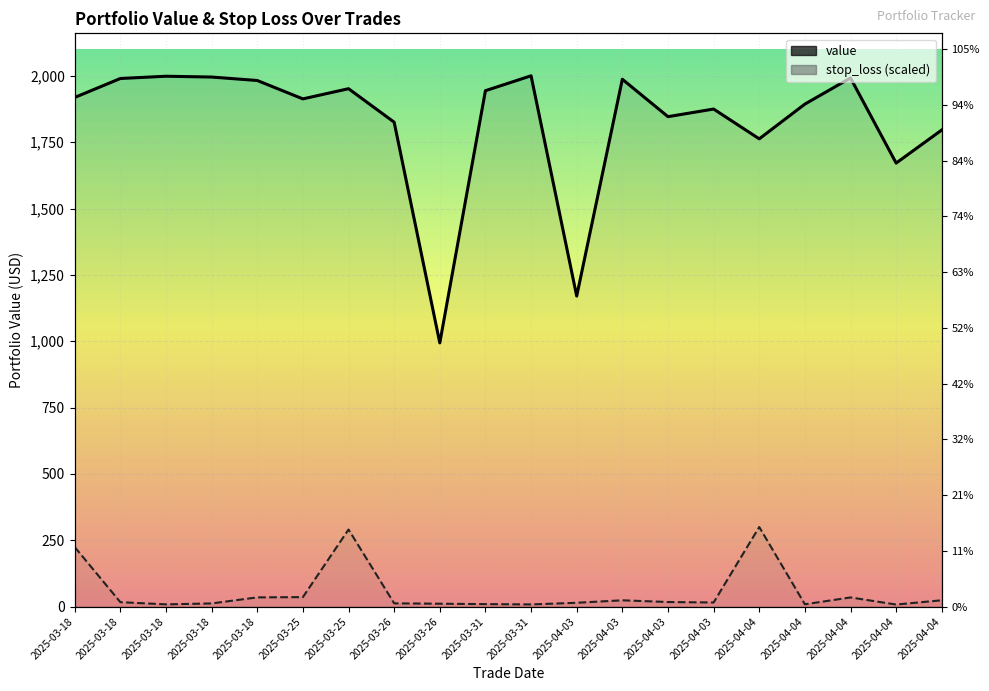

What is the average value of the value series?

1825.2